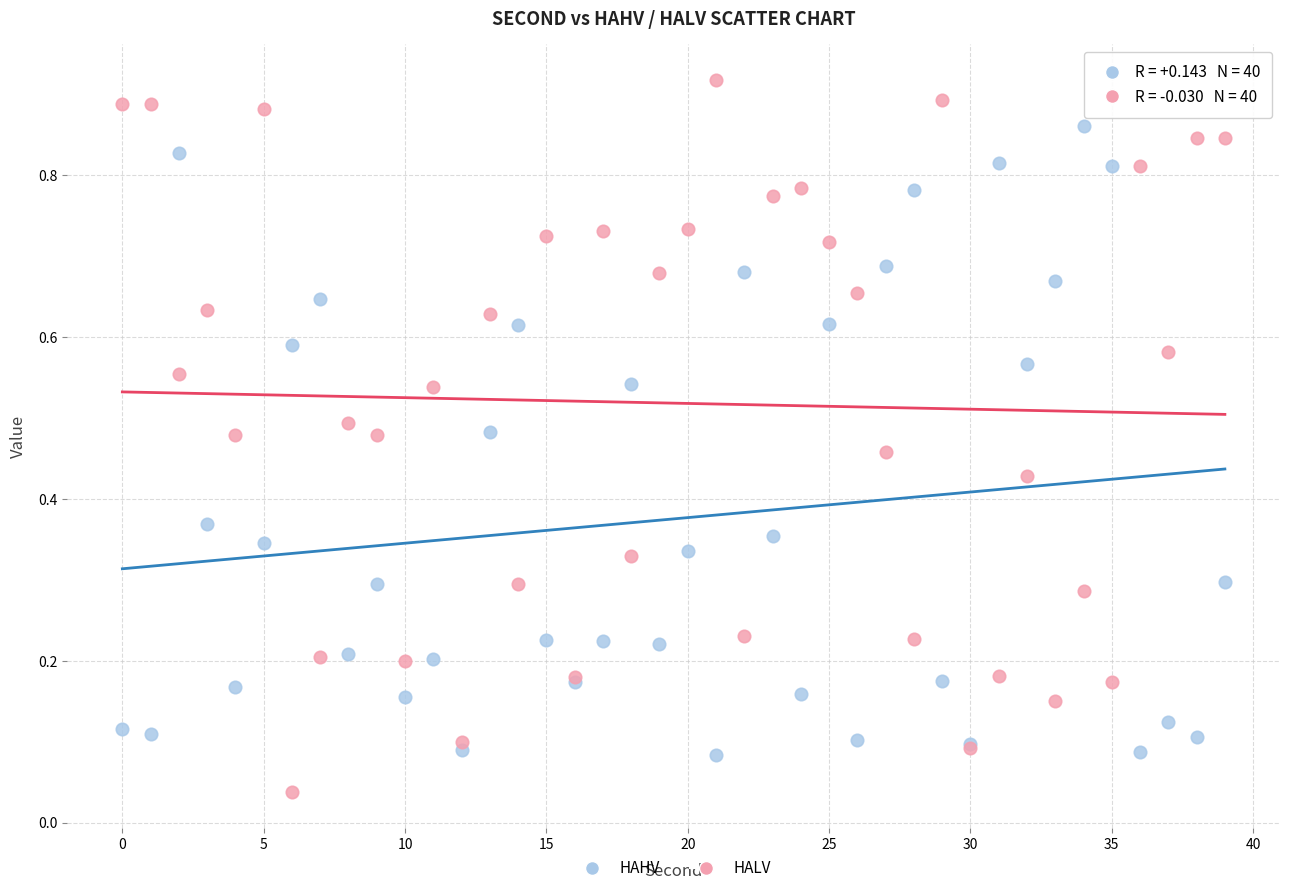

Which series contains the highest Y value?

HALV